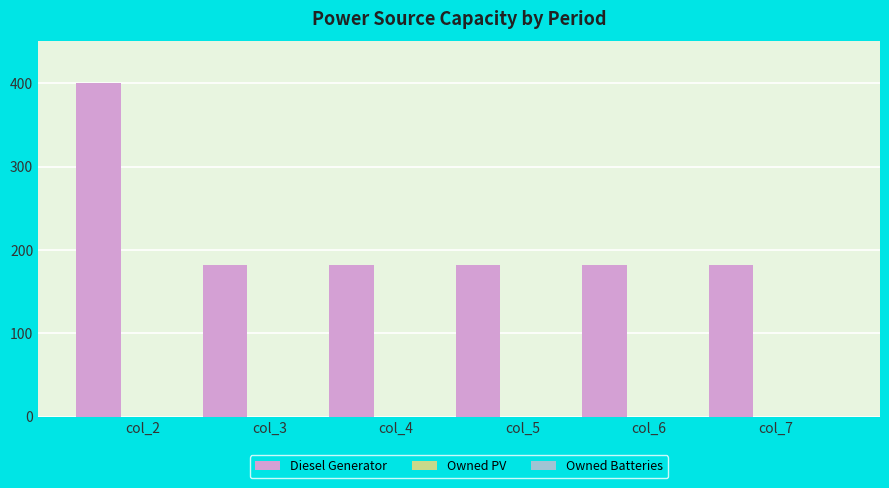

What is the greatest value displayed?

400